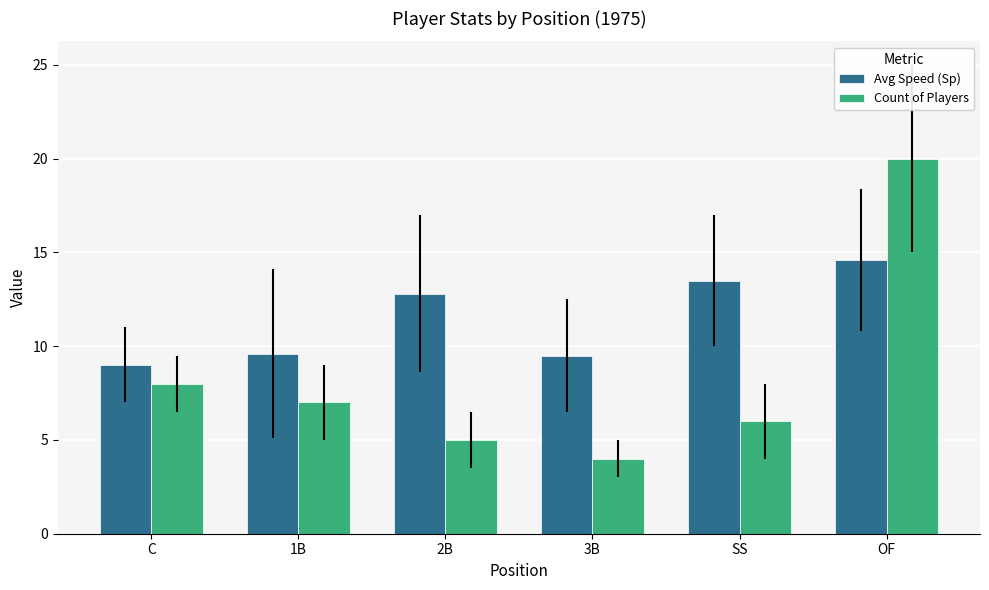

List the series in order of their peak value, lowest first.

Avg Speed (Sp), Count of Players